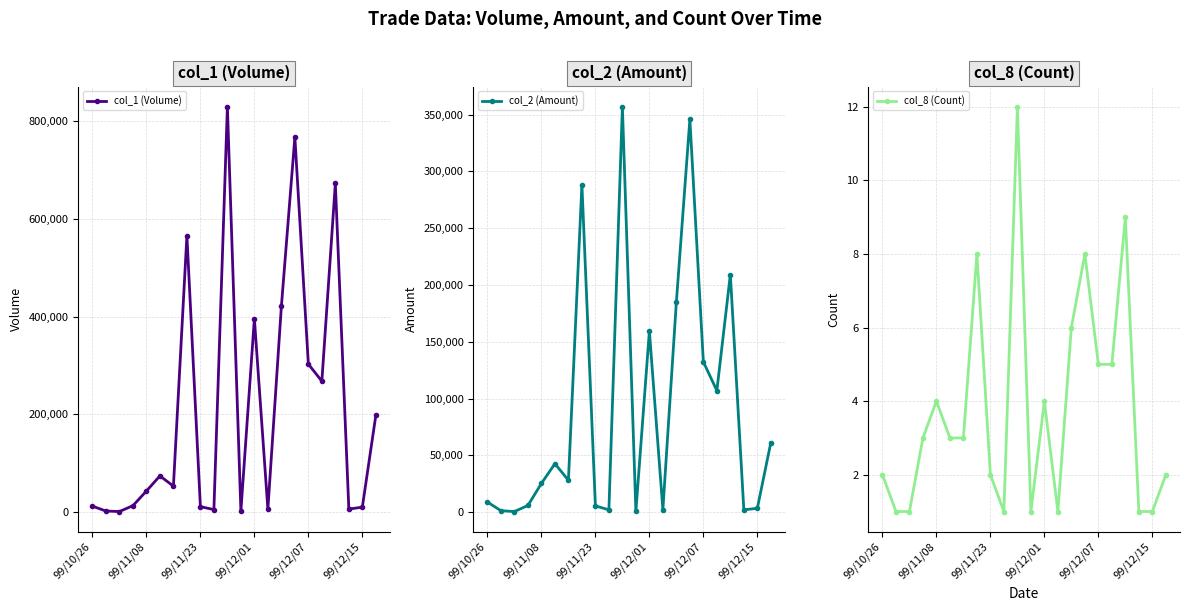

True or false: col_8 (Count) has more than 2 interior local peaks.

True